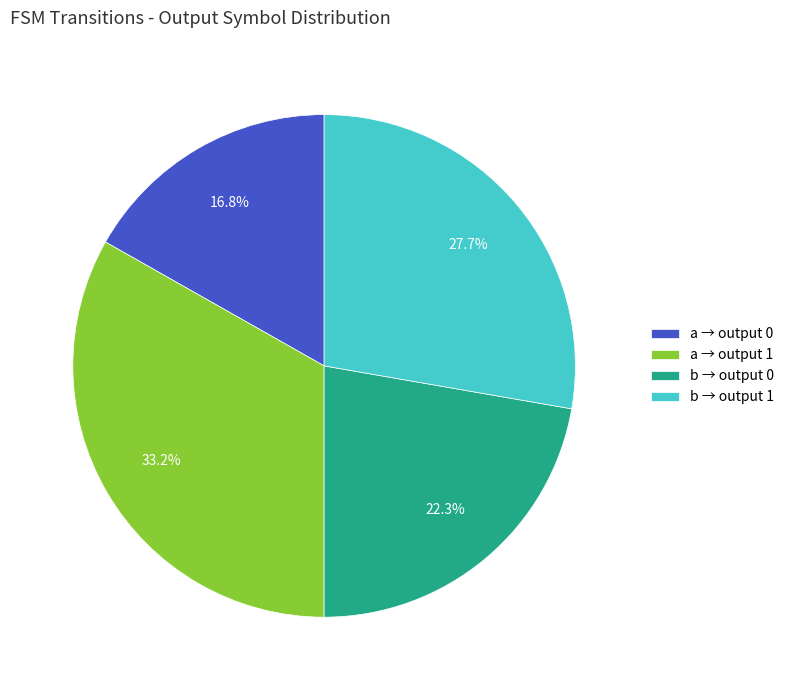

Does a → output 1 account for over 50% of the chart?

No